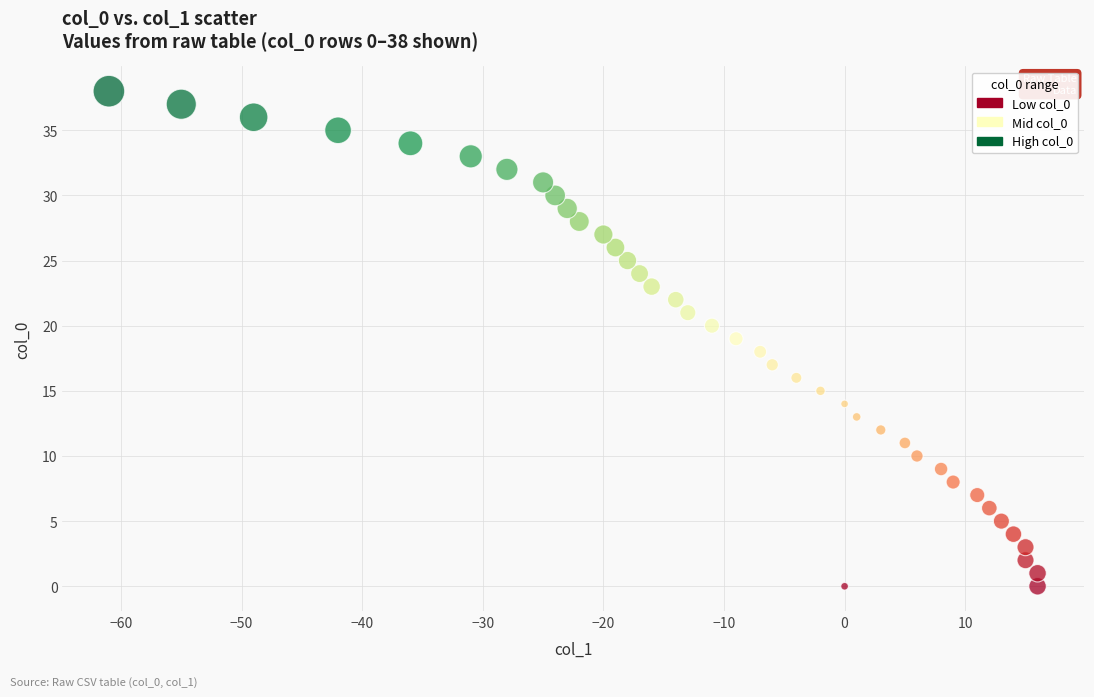

What is the range of X values (max minus min)?

77